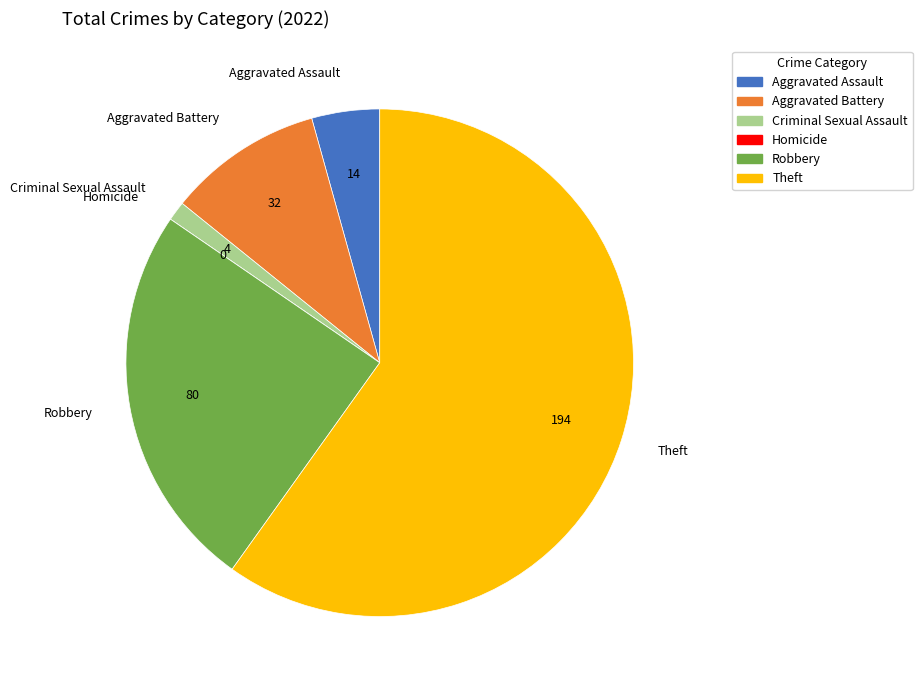

Does Aggravated Battery account for over 50% of the chart?

No